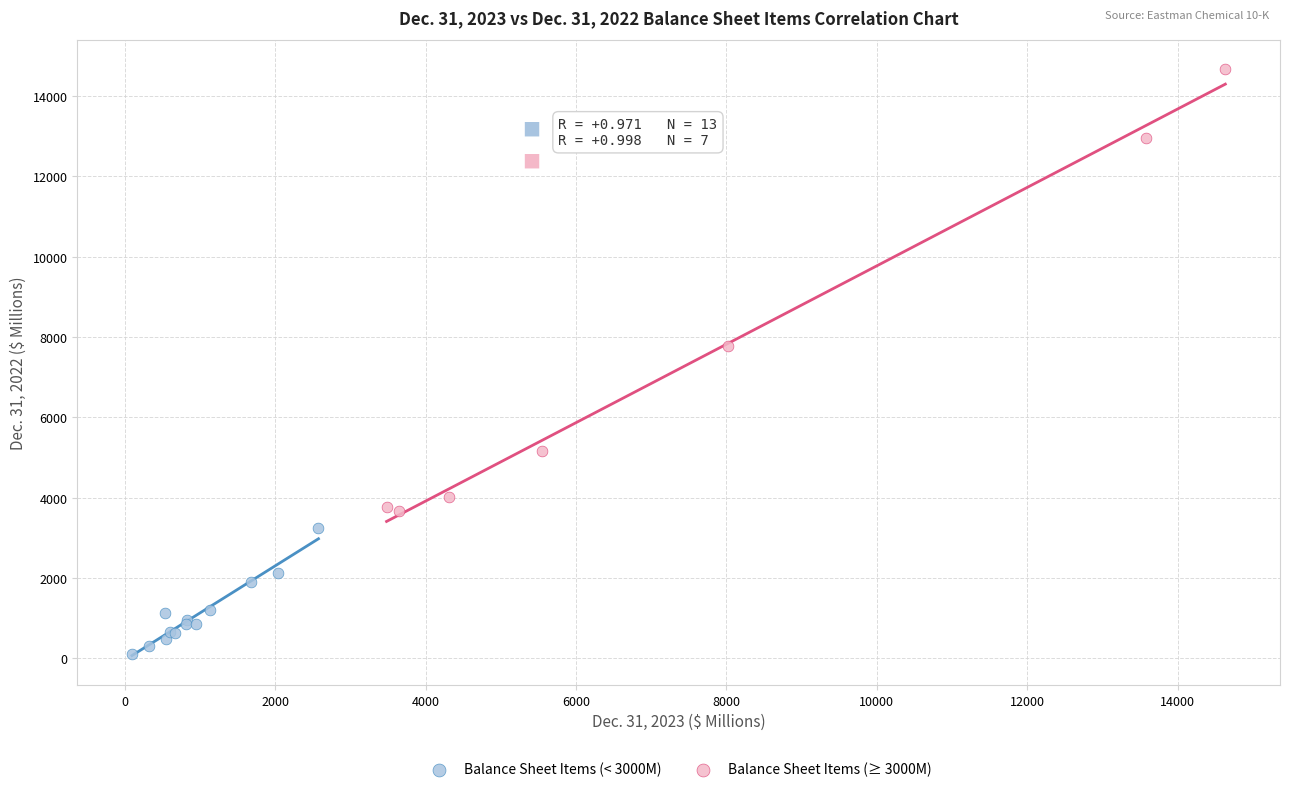

What are all the series names shown in the legend?

Balance Sheet Items (< 3000M), Balance Sheet Items (≥ 3000M)